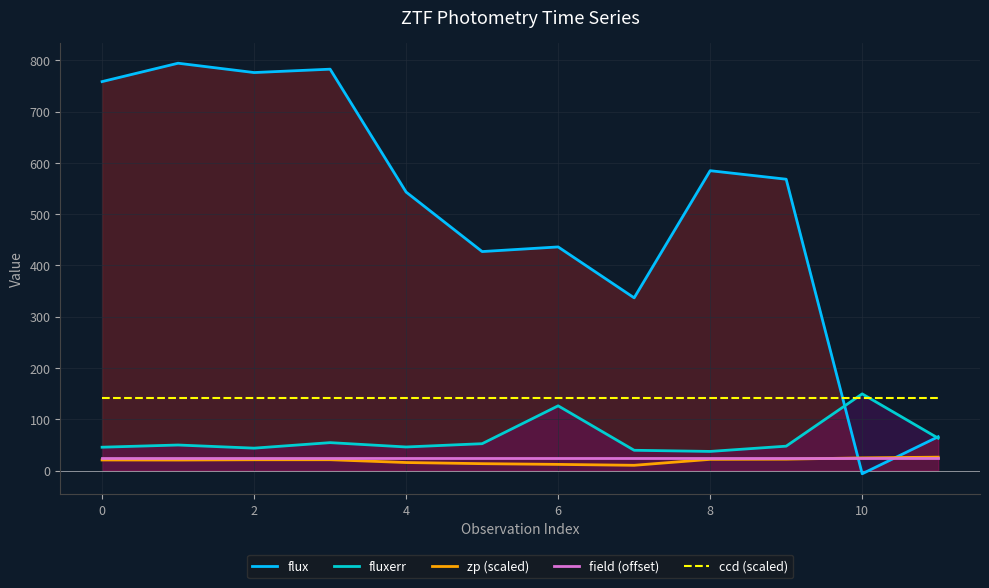

Which series has the widest spread of values?

flux